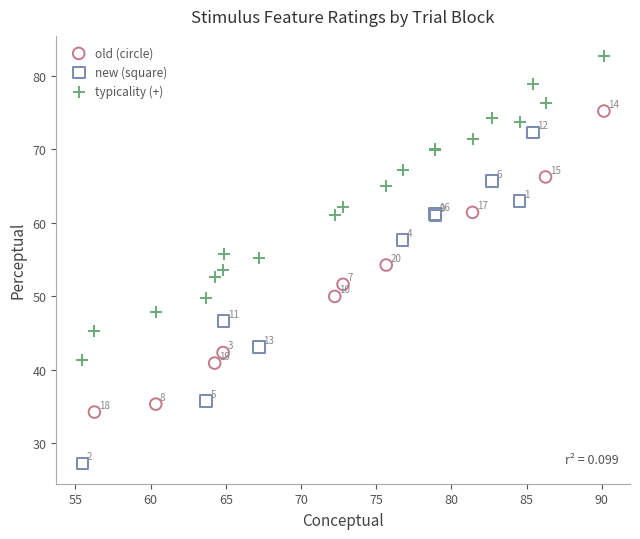

Which series reaches the minimum Y coordinate?

new (square)